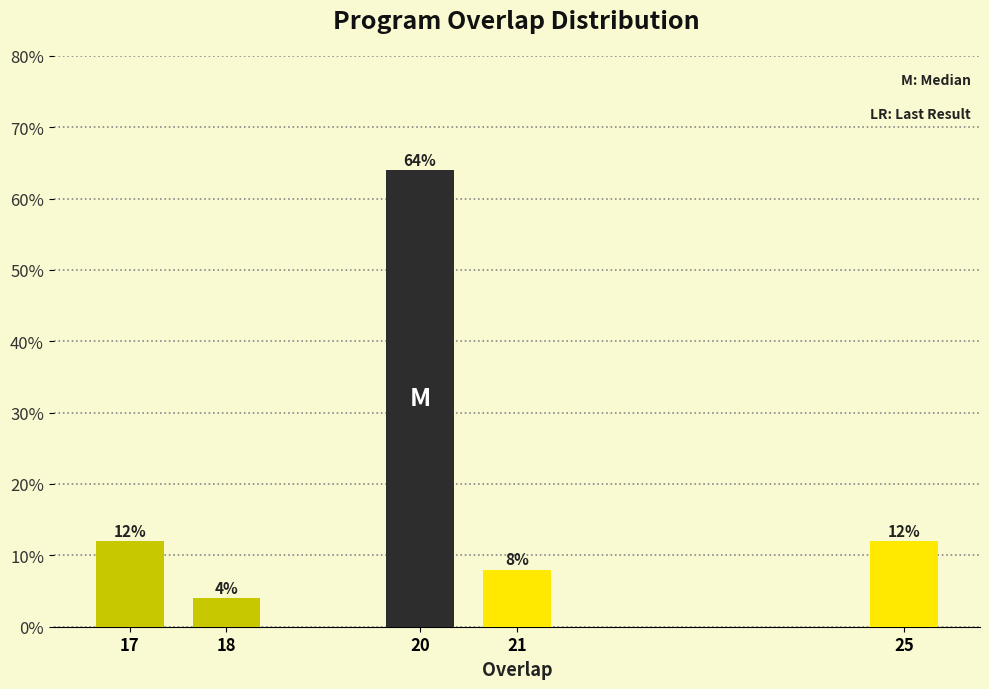

Does the chart contain any negative values?

No